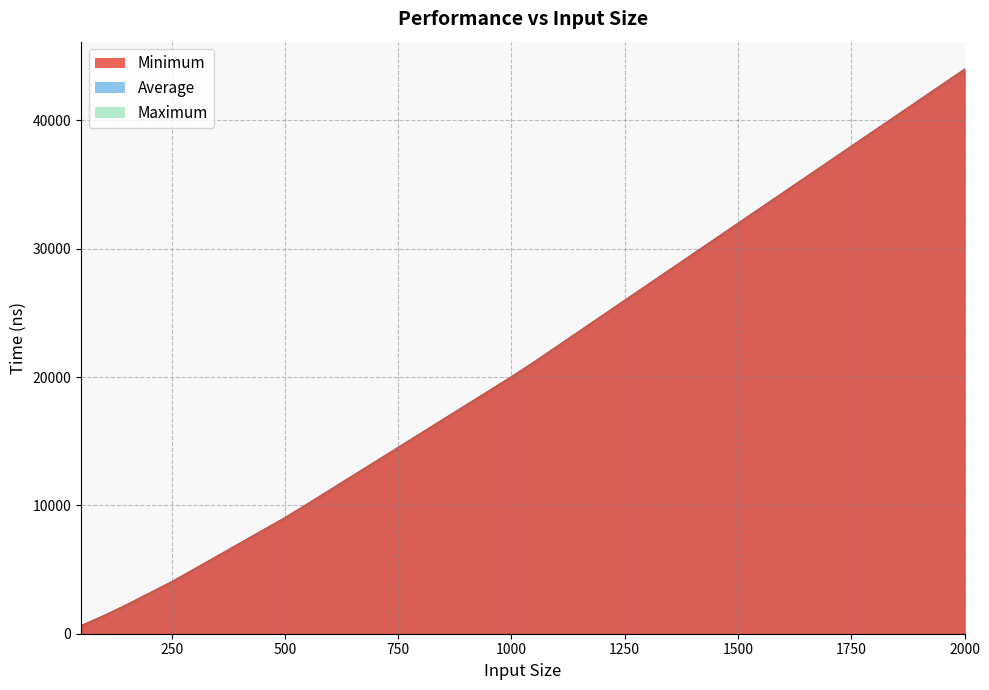

What is the difference between the Maximum values at 100 and 1250?

24568